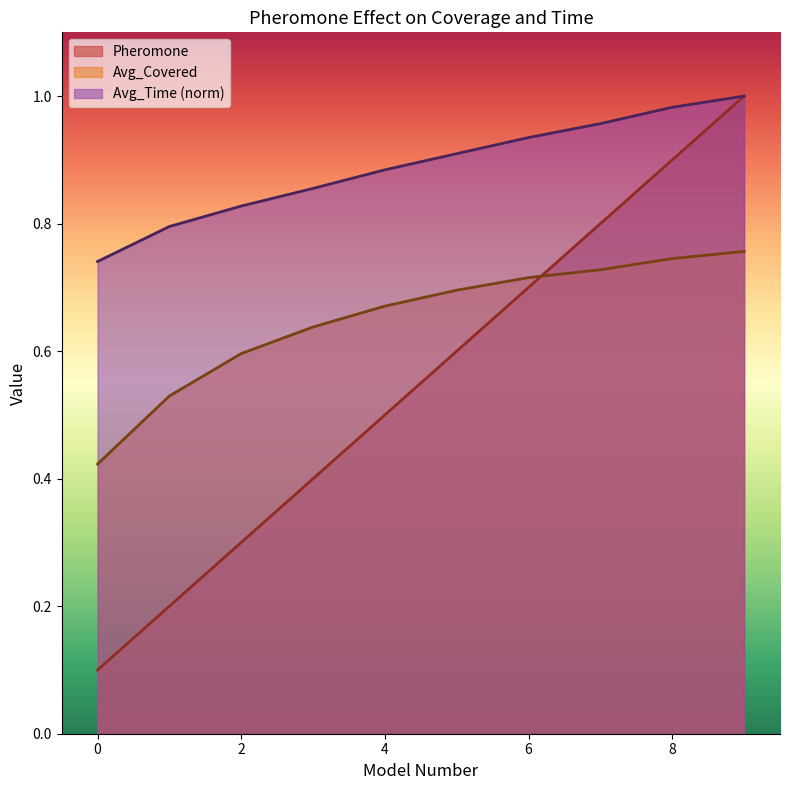

True or false: Avg_Time_norm and Pheromone intersect in this chart.

False